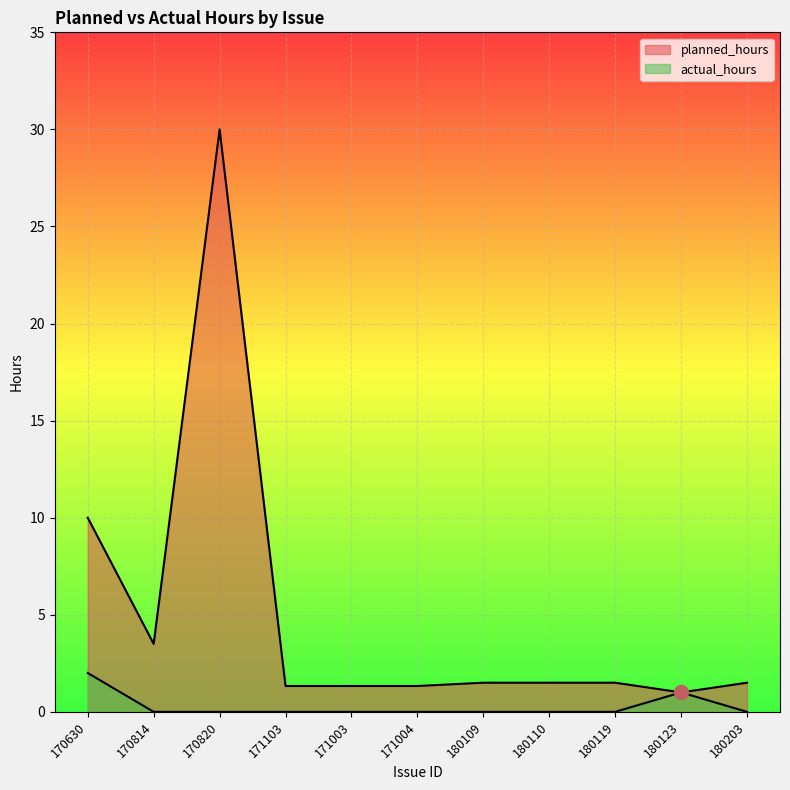

True or false: planned_hours and actual_hours cross at least once.

False